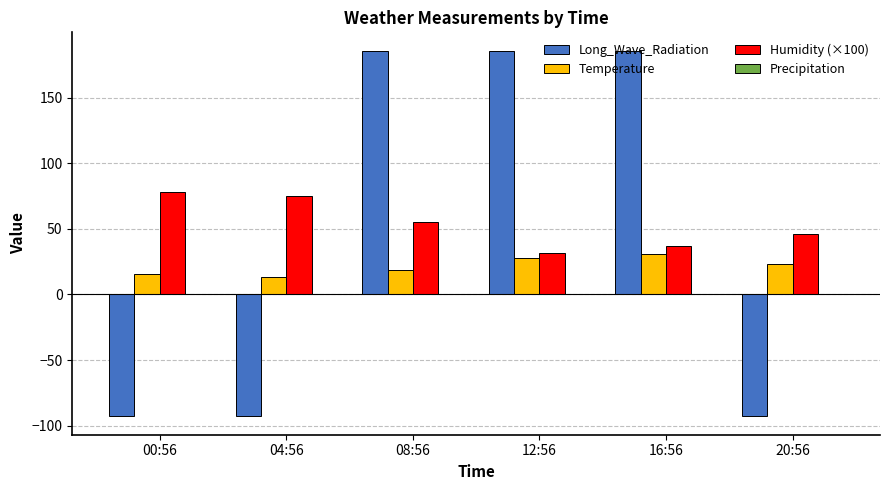

Read the Humidity (×100) value at 08:56.

55.0